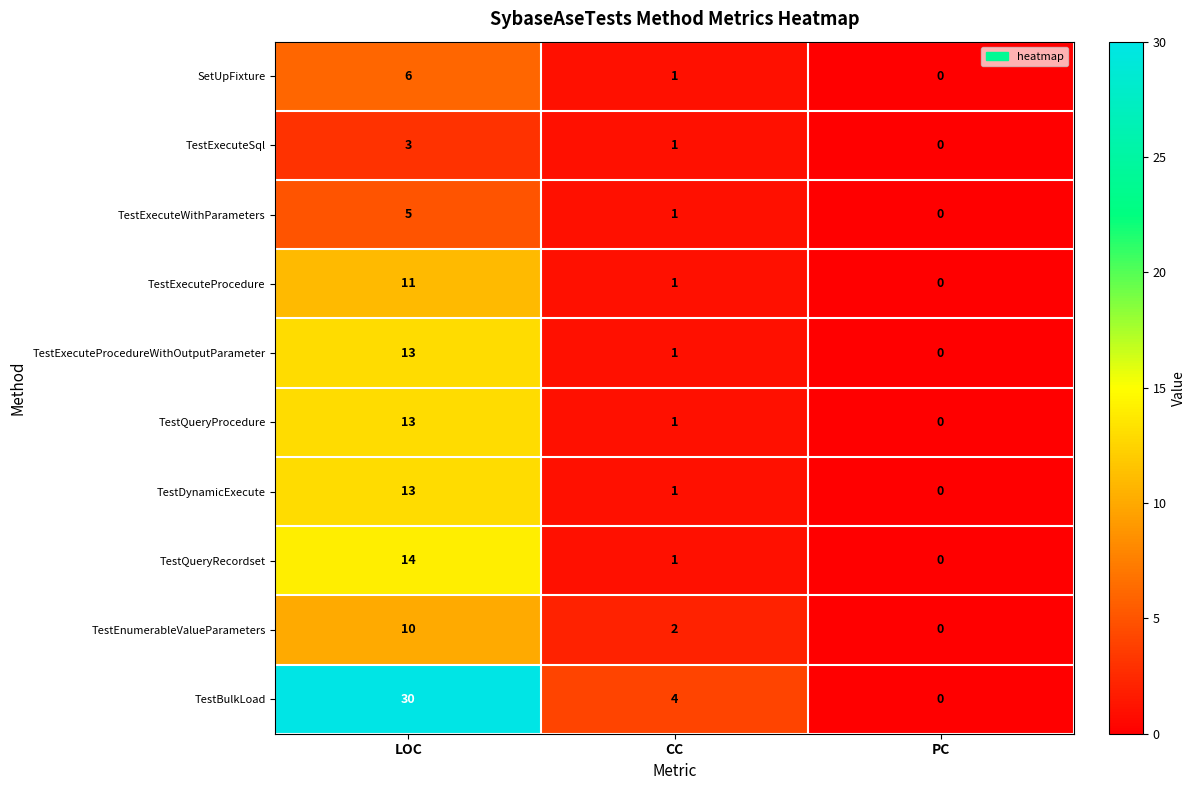

Which series has the widest spread of values?

TestBulkLoad